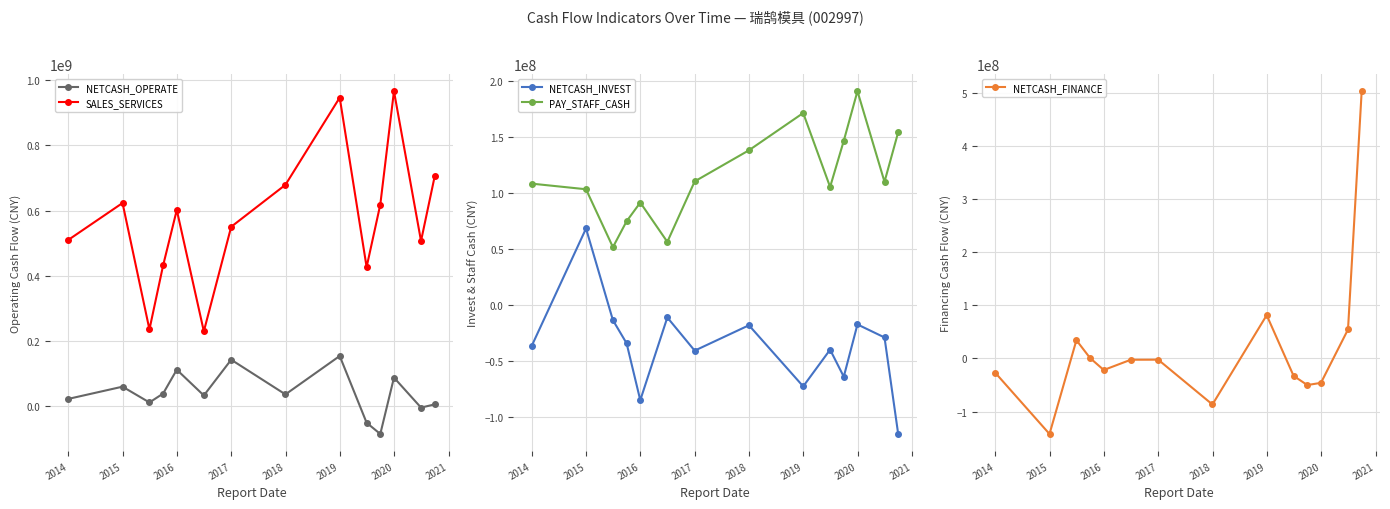

How many interior local peaks does the NETCASH_OPERATE series have?

5